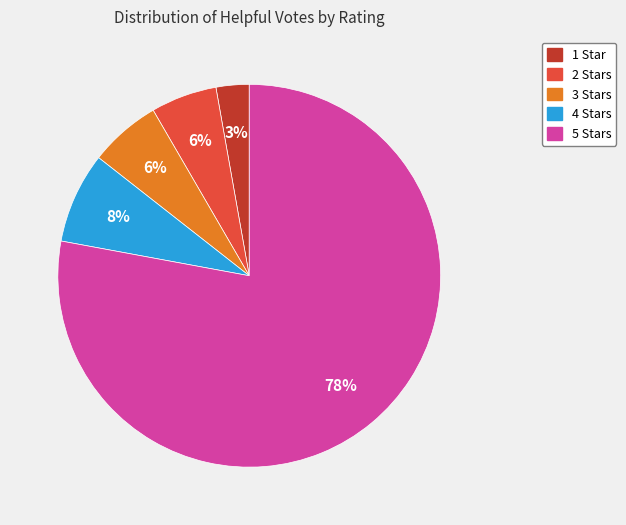

True or false: 2 accounts for 11% of the total.

False